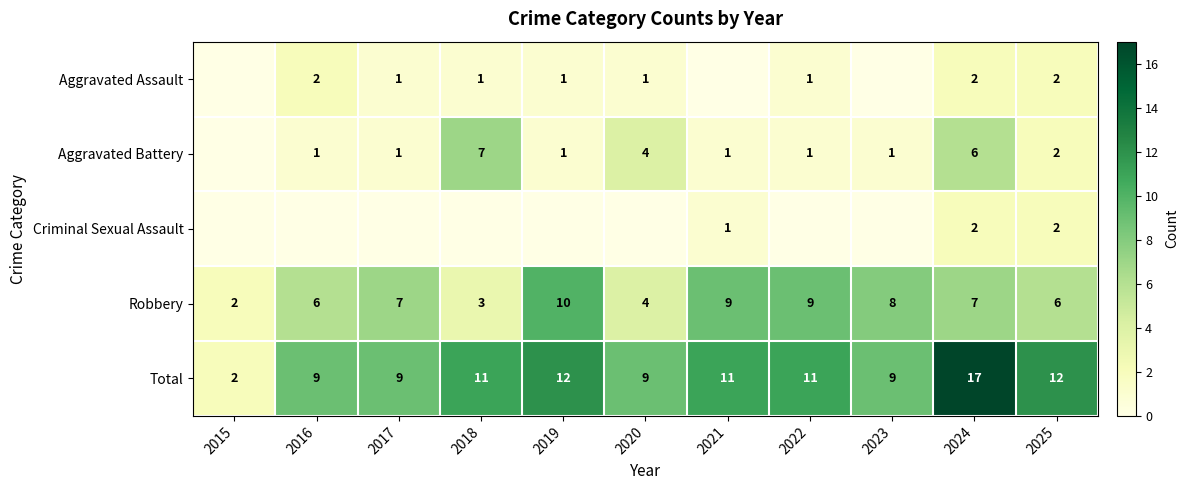

How many data points in Robbery are less than 7?

5